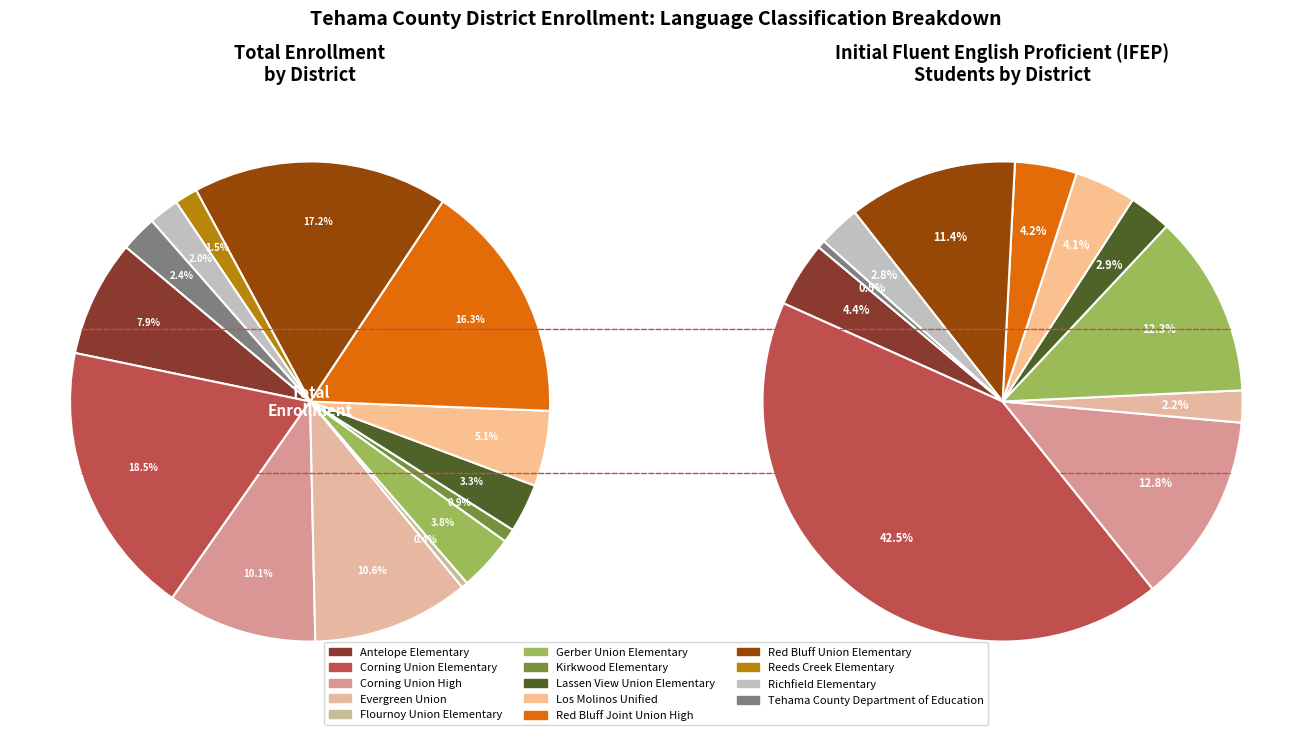

To the nearest percent, what is the difference between the Red Bluff Joint Union High and Lassen View Union Elementary slice percentages?

13%